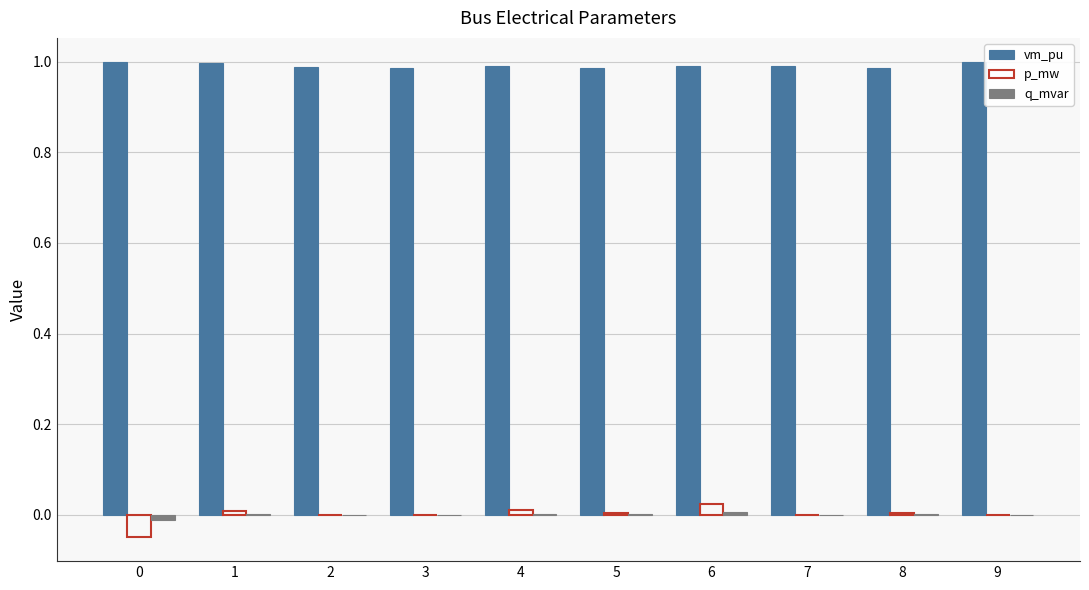

Are the bars grouped side by side (vs. stacked)?

Yes